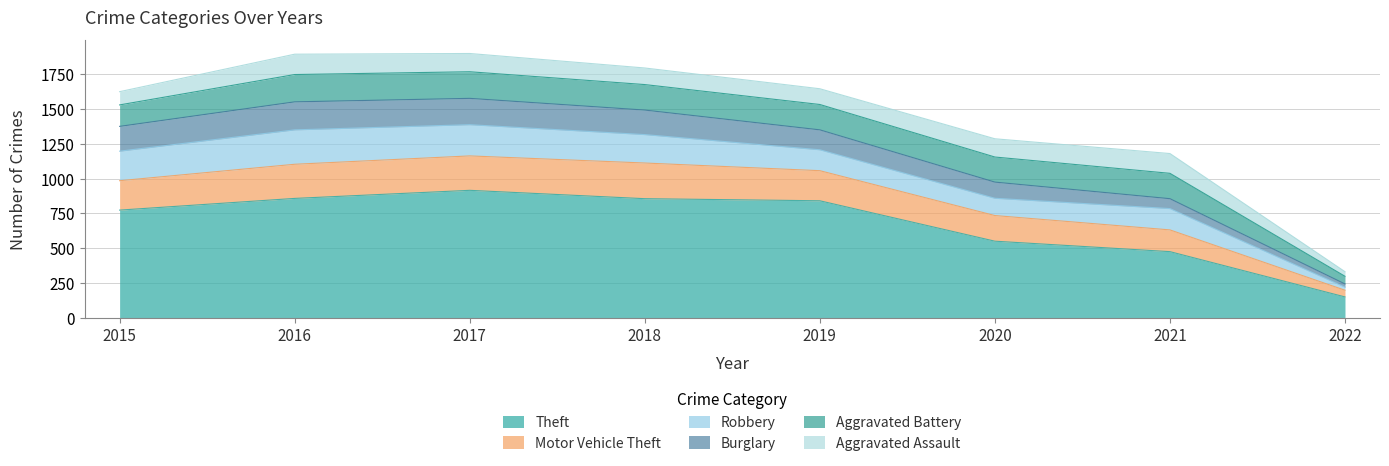

Rank the categories by Theft value from lowest to highest.

2022, 2021, 2020, 2015, 2019, 2018, 2016, 2017